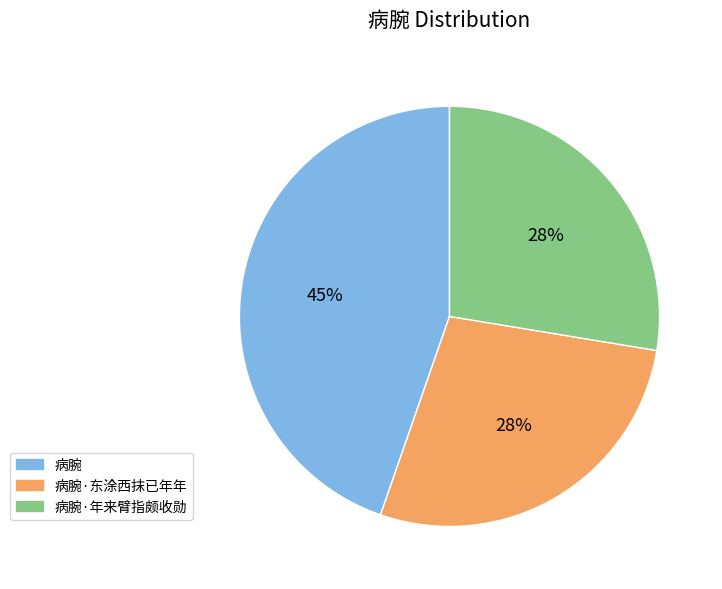

What percentage is the 病腕 slice, to the nearest percent?

45%